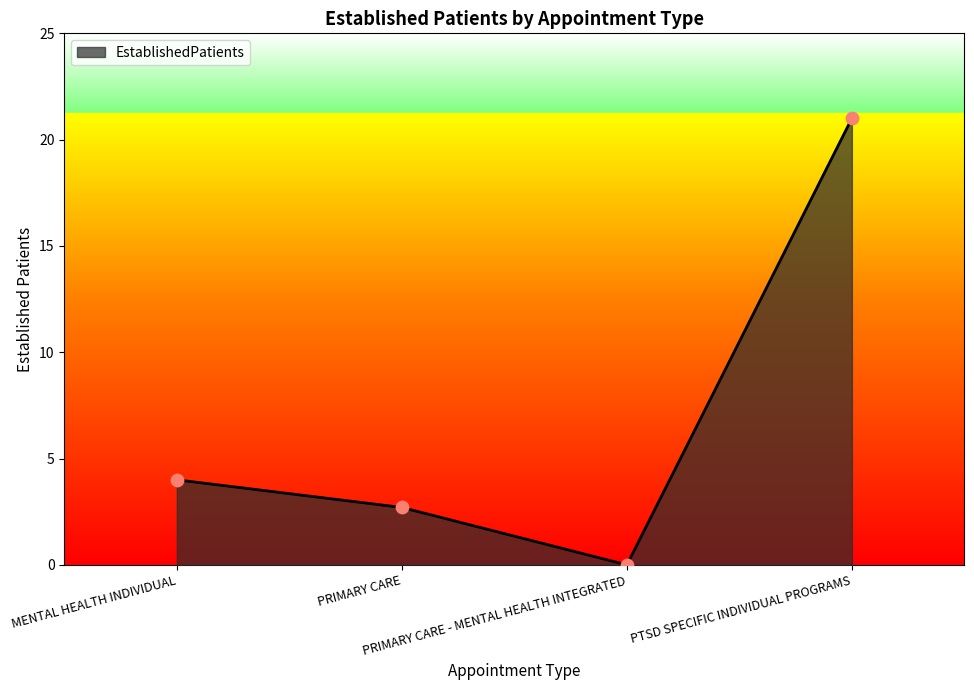

What is the change in value from PRIMARY CARE - MENTAL HEALTH INTEGRATED to PTSD SPECIFIC INDIVIDUAL PROGRAMS?

+21.0